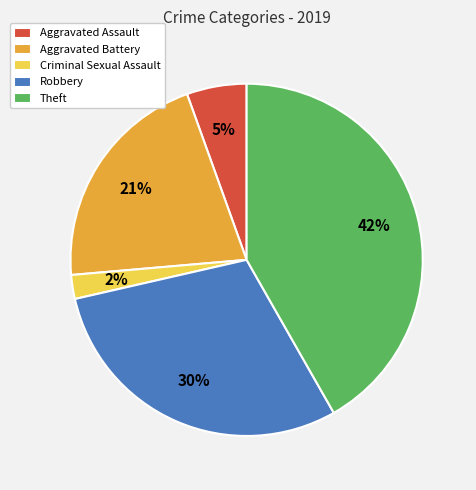

Is Robbery the majority of the pie?

No